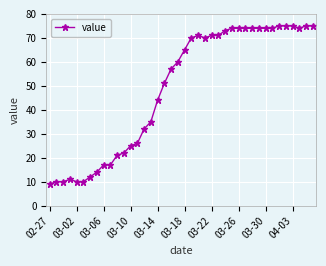

What is the greatest value displayed?

75